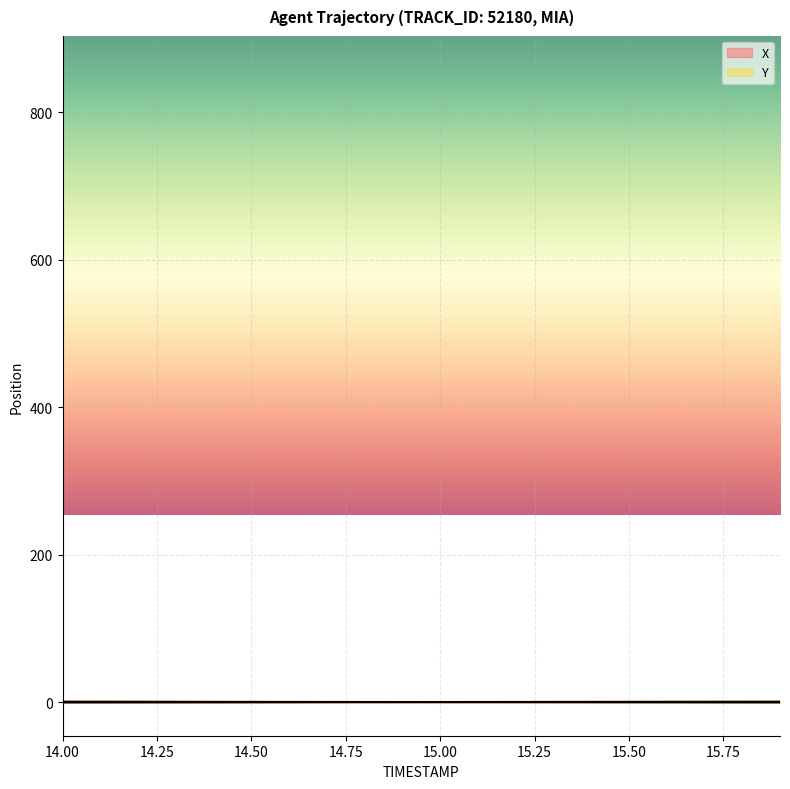

What are all the series names shown in the legend?

X, Y